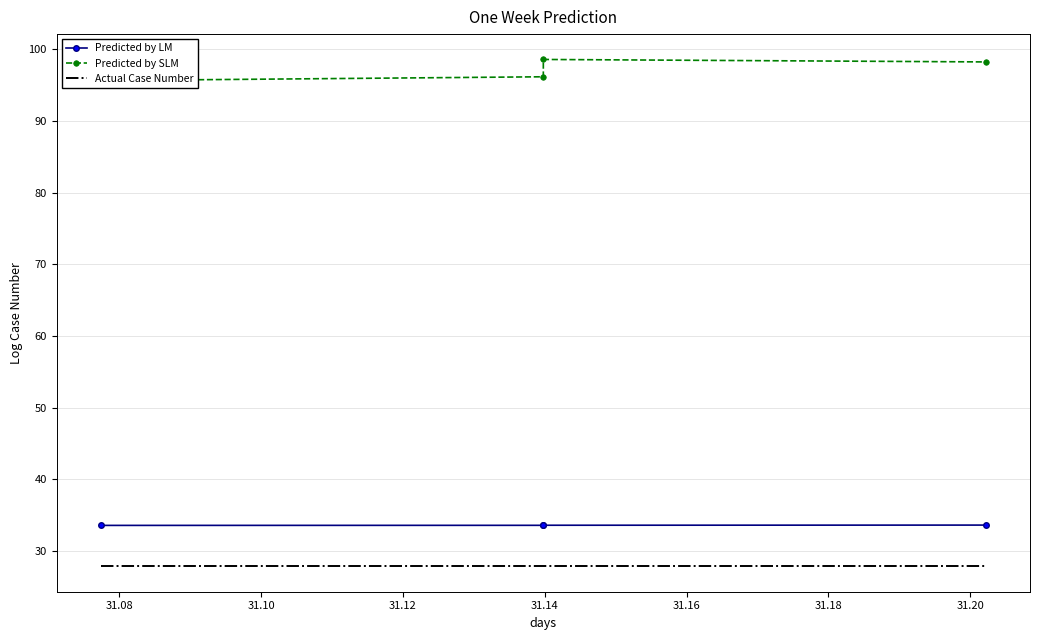

Reading left to right, extract all data points from this chart.

Predicted by LM: 33.6	33.6	33.6	33.6
Predicted by SLM: 95.6	96.2	98.6	98.2
Actual Case Number: 27.8	27.8	27.9	27.9